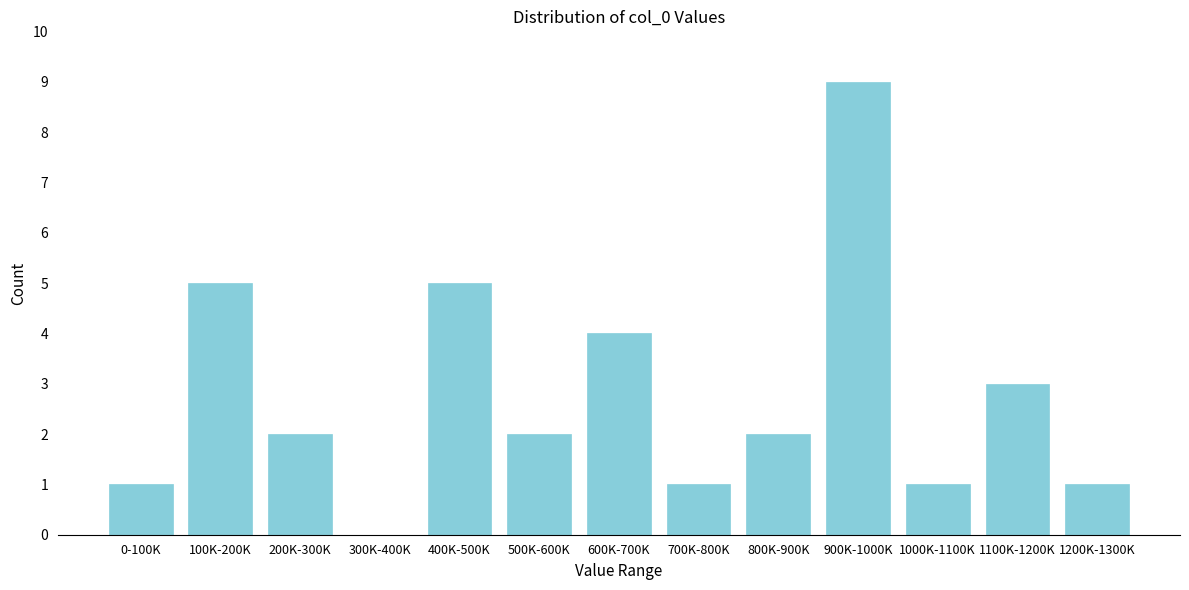

Reading left to right, list all the values displayed in this chart.

0-100K=1	100K-200K=5	200K-300K=2	300K-400K=0	400K-500K=5	500K-600K=2	600K-700K=4	700K-800K=1	800K-900K=2	900K-1000K=9	1000K-1100K=1	1100K-1200K=3	1200K-1300K=1